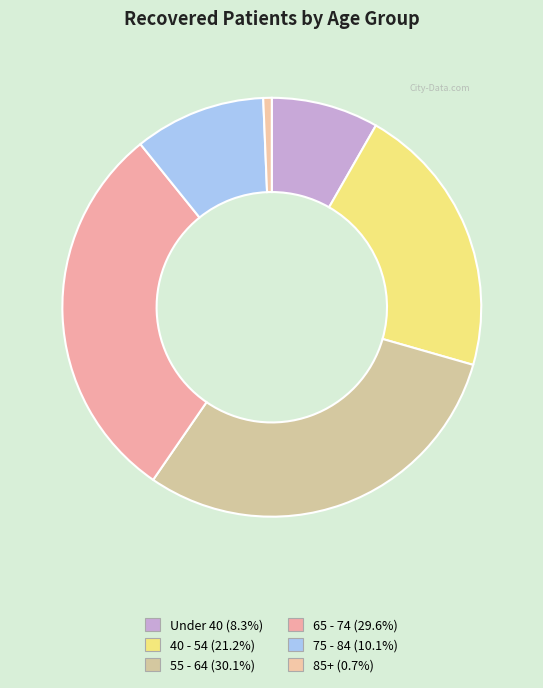

How many segments does this pie chart have?

6